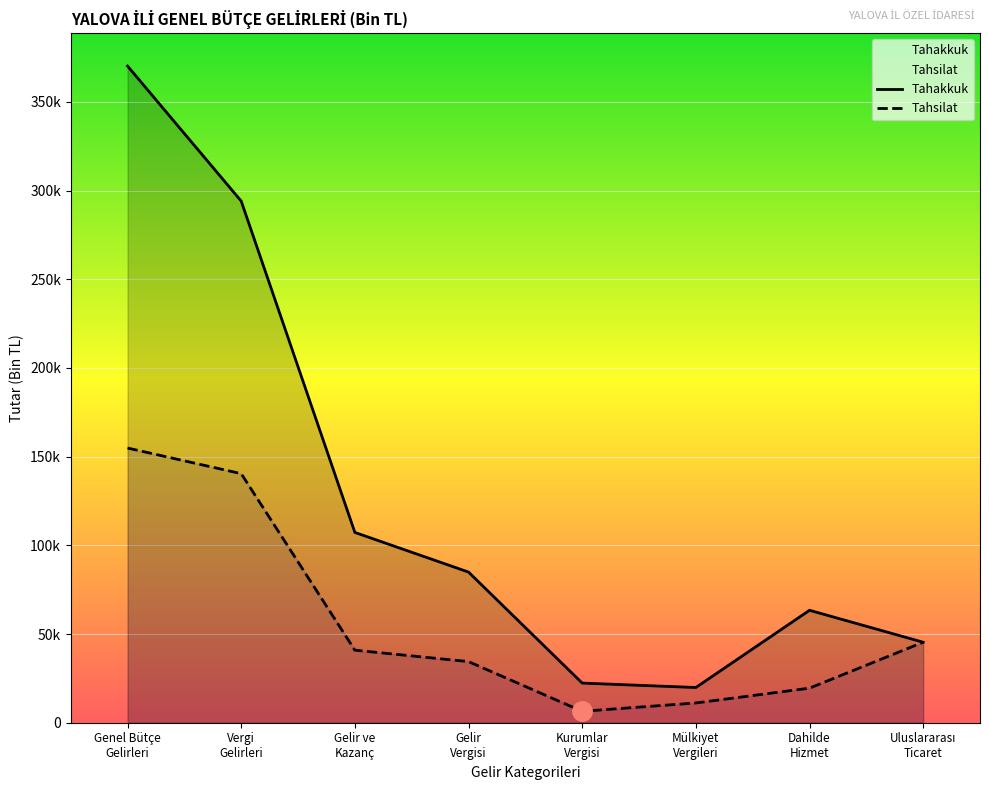

True or false: Tahsilat and Tahakkuk intersect in this chart.

False